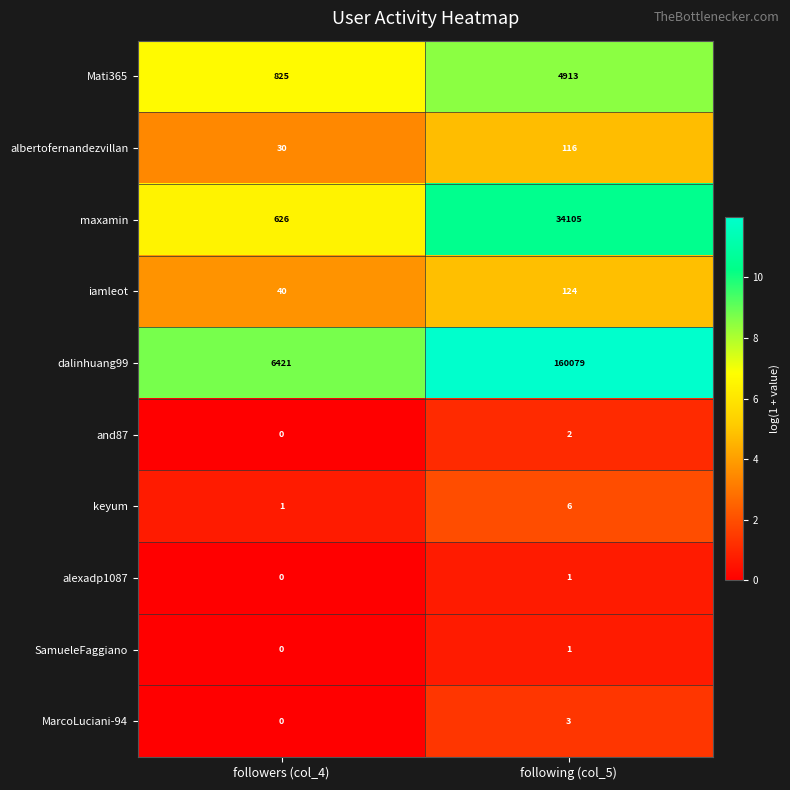

Reading left to right, transcribe all the data shown in this chart.

Mati365: 825	4913
albertofernandezvillan: 30	116
maxamin: 626	34105
iamleot: 40	124
dalinhuang99: 6421	160079
and87: 0	2
keyum: 1	6
alexadp1087: 0	1
SamueleFaggiano: 0	1
MarcoLuciani-94: 0	3